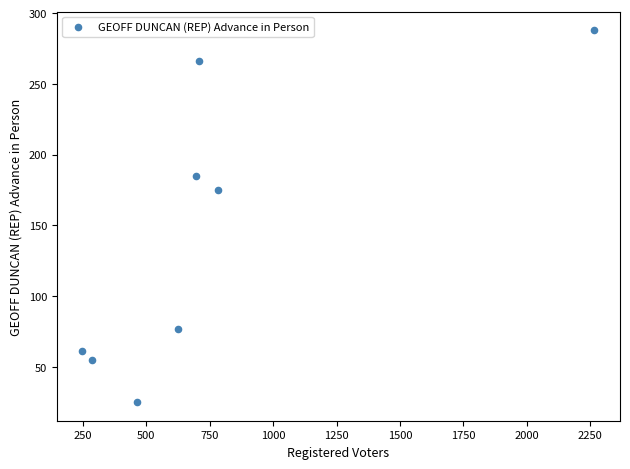

What is the average X value?

759